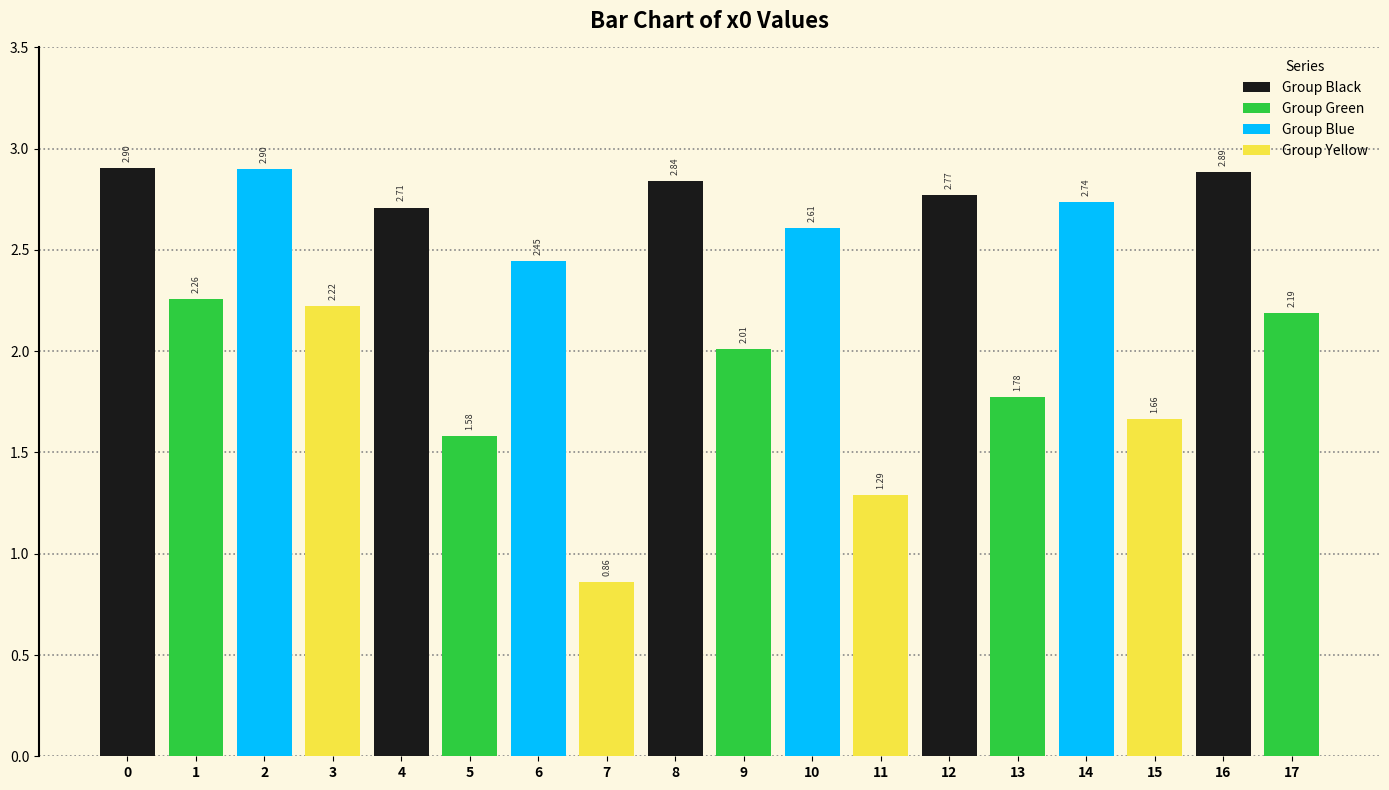

Rank the categories by value from lowest to highest.

7, 11, 5, 15, 13, 9, 17, 3, 1, 6, 10, 4, 14, 12, 8, 16, 2, 0